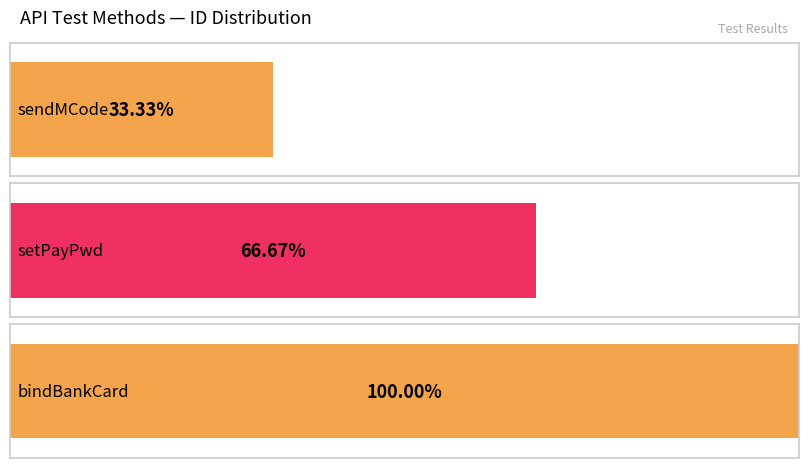

What is the ratio of the value at bindBankCard to the value at sendMCode?

3.0